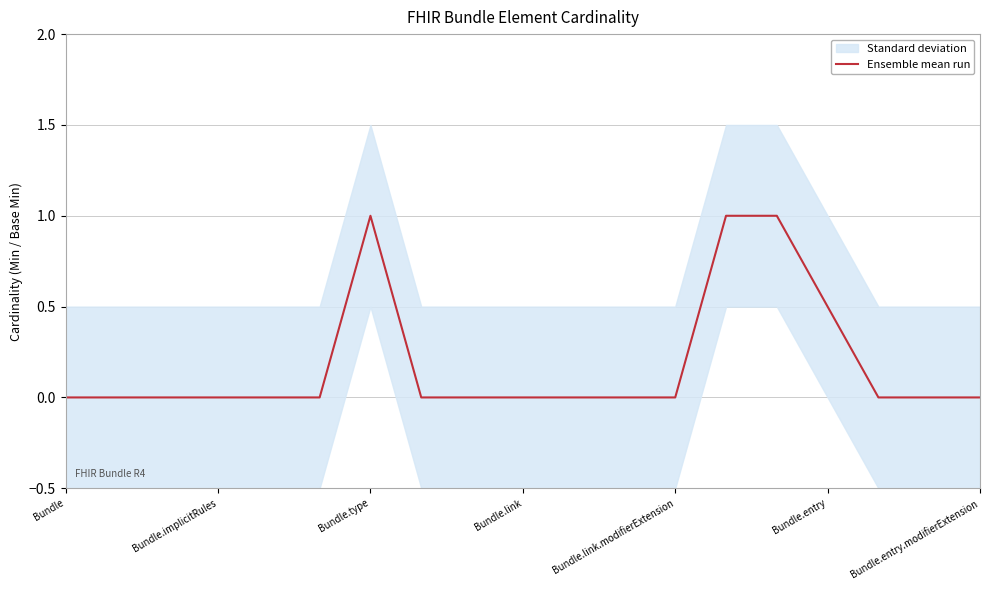

Is it true that the value at Bundle.entry is 0.4?

False